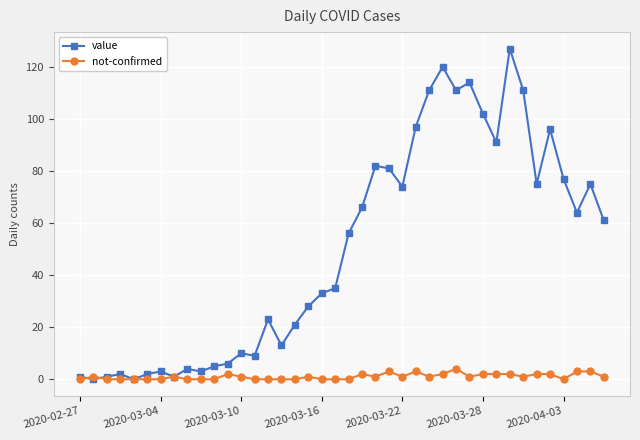

How many lines are shown in the chart?

2